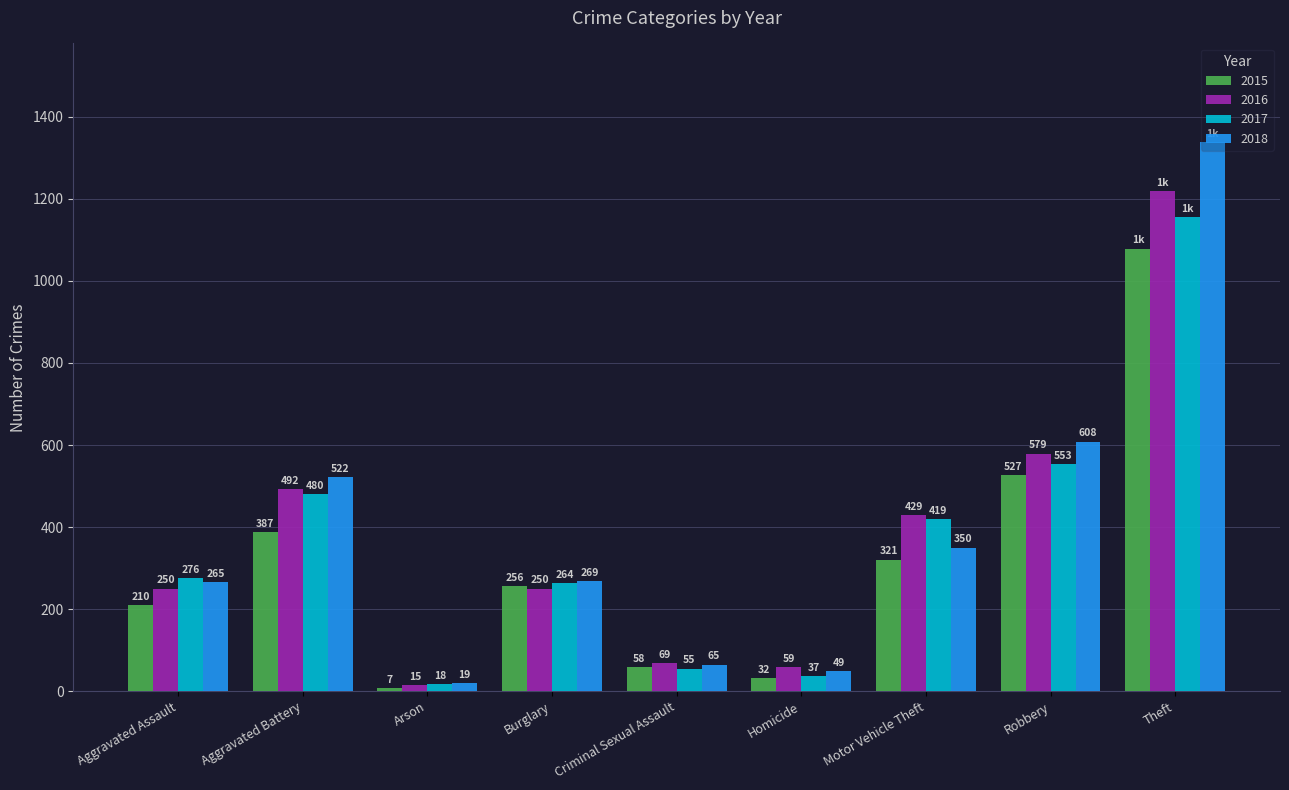

Are the bars horizontal?

No